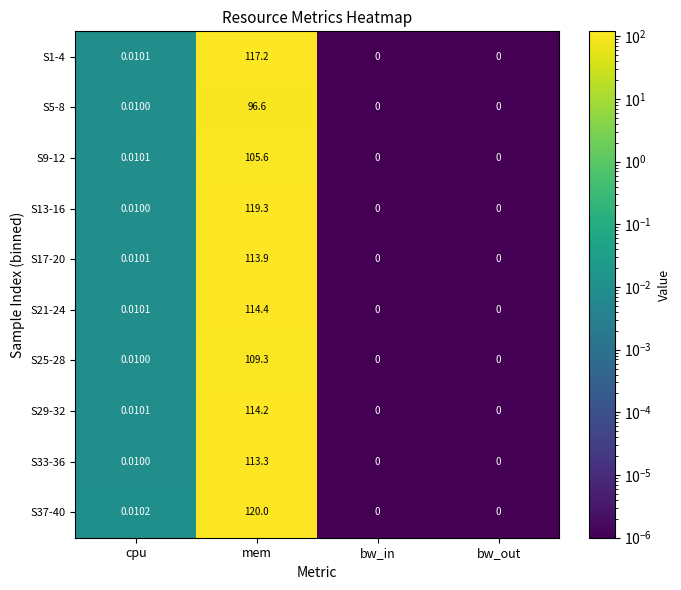

Where is S1-4 nearest to the value 58?

cpu